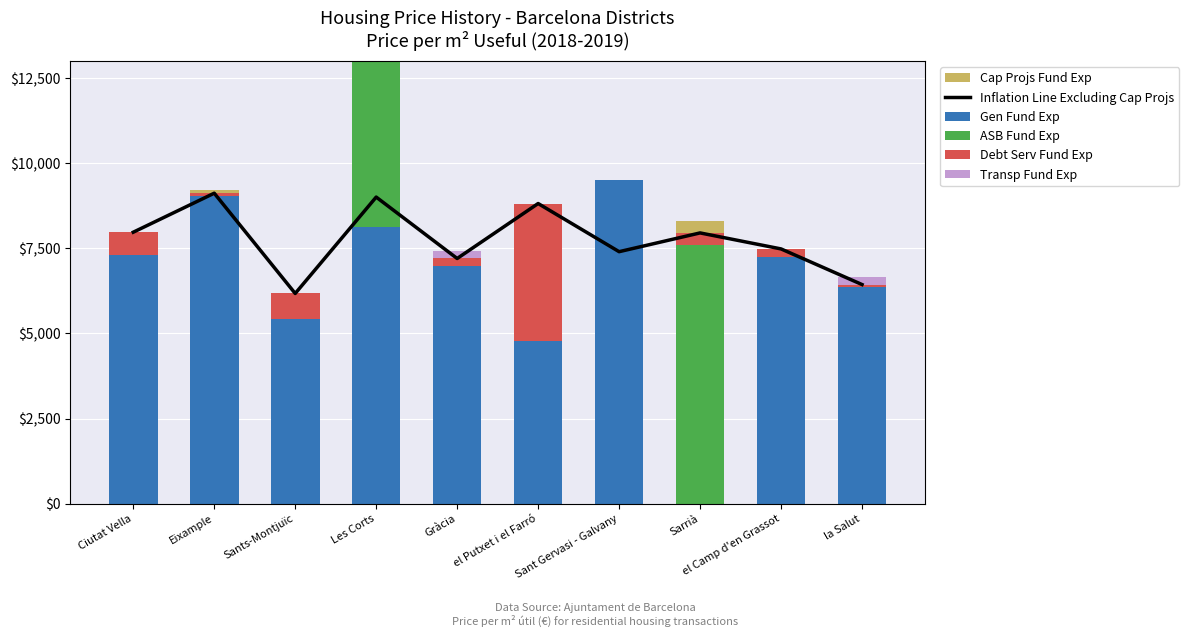

Rank the series at la Salut from highest to lowest value.

Inflation Line Excluding Cap Projs, Gen Fund Exp, Transp Fund Exp, Debt Serv Fund Exp, ASB Fund Exp, Cap Projs Fund Exp